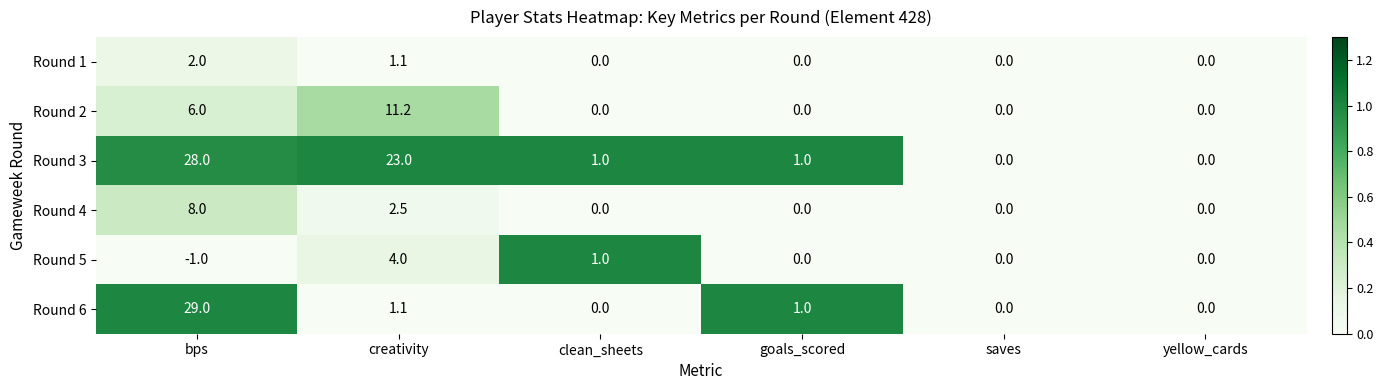

What is the sum of the Round 1 values at clean_sheets and creativity?

1.1